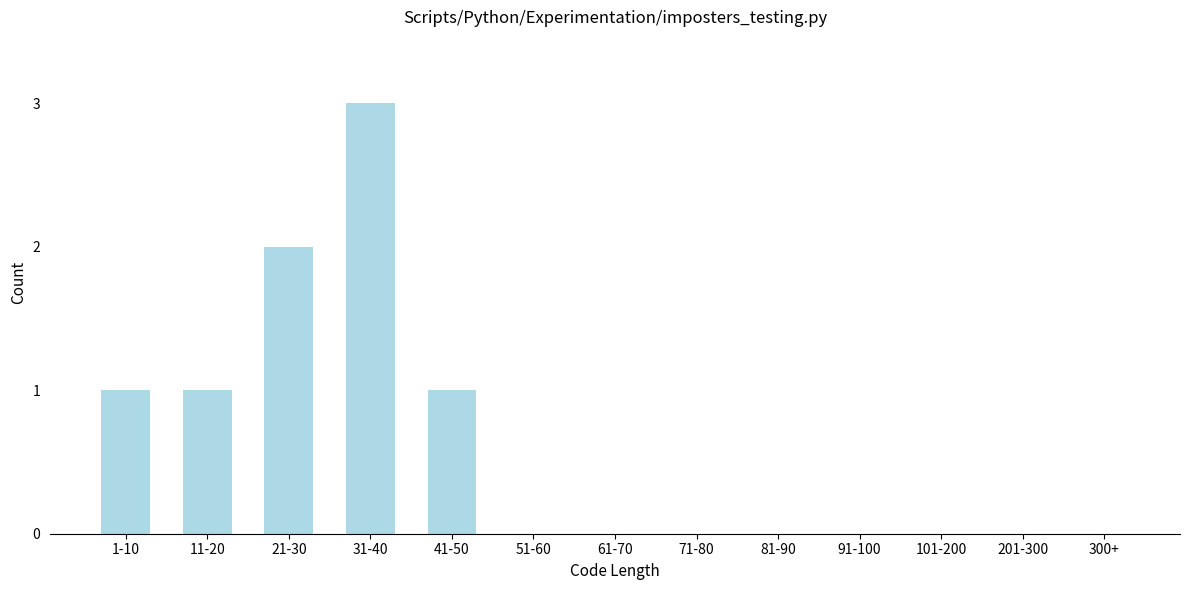

Reading left to right, what are all the values shown in this chart?

1-10=1	11-20=1	21-30=2	31-40=3	41-50=1	51-60=0	61-70=0	71-80=0	81-90=0	91-100=0	101-200=0	201-300=0	300+=0